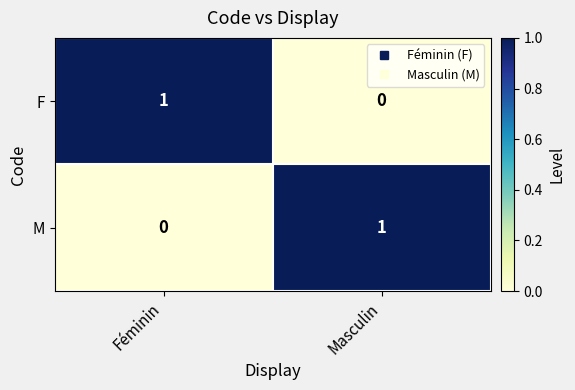

Is the value of F at Masculin greater than the value of M at Masculin?

No